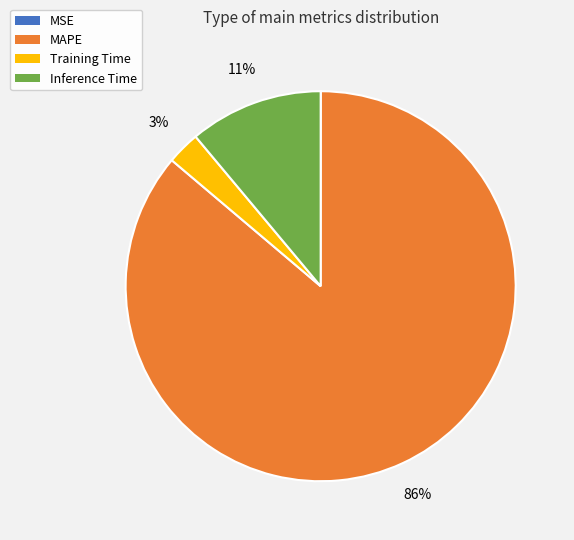

What is the largest slice in the pie chart?

MAPE